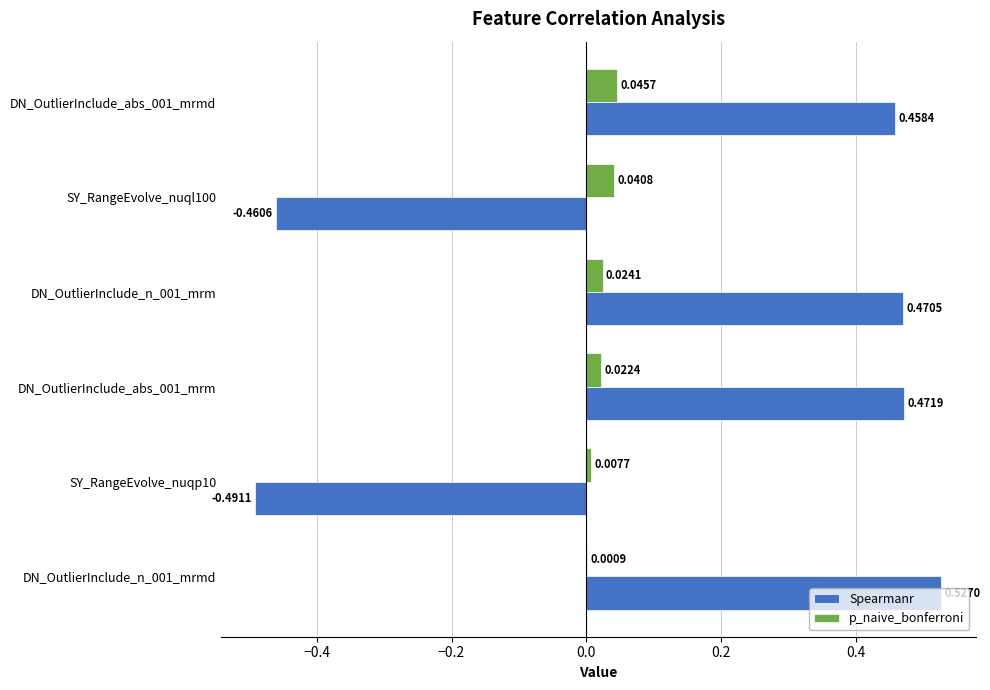

Which series has the largest total across all categories?

Spearmanr